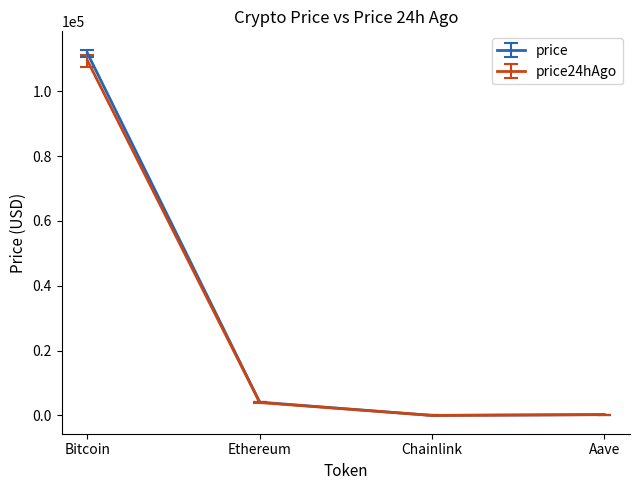

True or false: price has more than 2 points higher than both neighbors.

False